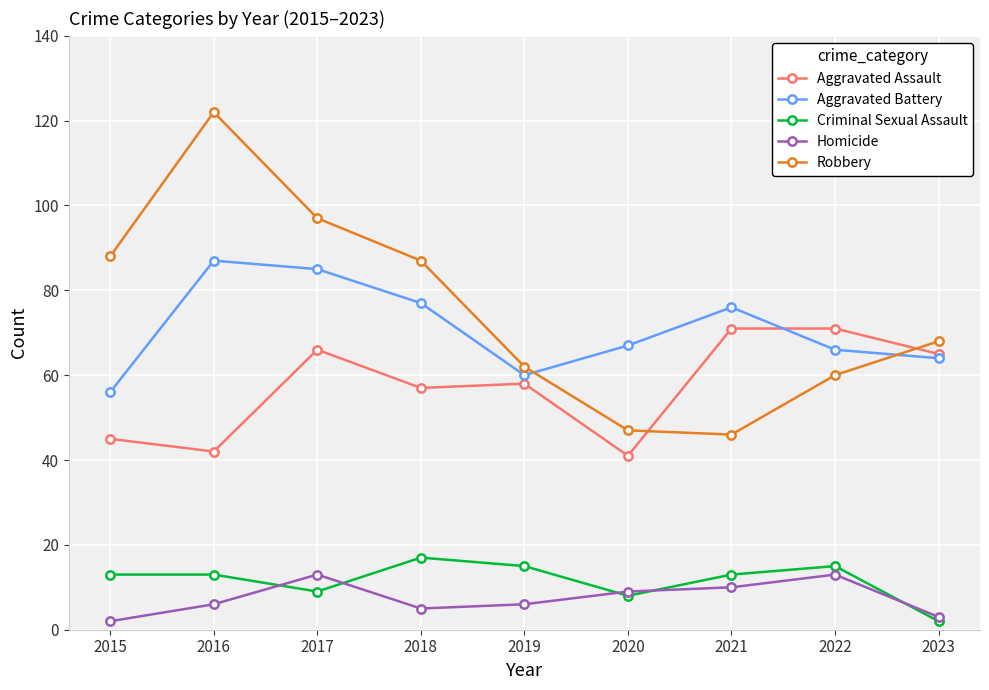

Reading left to right, transcribe all the data shown in this chart.

Aggravated Assault: 2015=45	2016=42	2017=66	2018=57	2019=58	2020=41	2021=71	2022=71	2023=65
Aggravated Battery: 2015=56	2016=87	2017=85	2018=77	2019=60	2020=67	2021=76	2022=66	2023=64
Criminal Sexual Assault: 2015=13	2016=13	2017=9	2018=17	2019=15	2020=8	2021=13	2022=15	2023=2
Homicide: 2015=2	2016=6	2017=13	2018=5	2019=6	2020=9	2021=10	2022=13	2023=3
Robbery: 2015=88	2016=122	2017=97	2018=87	2019=62	2020=47	2021=46	2022=60	2023=68